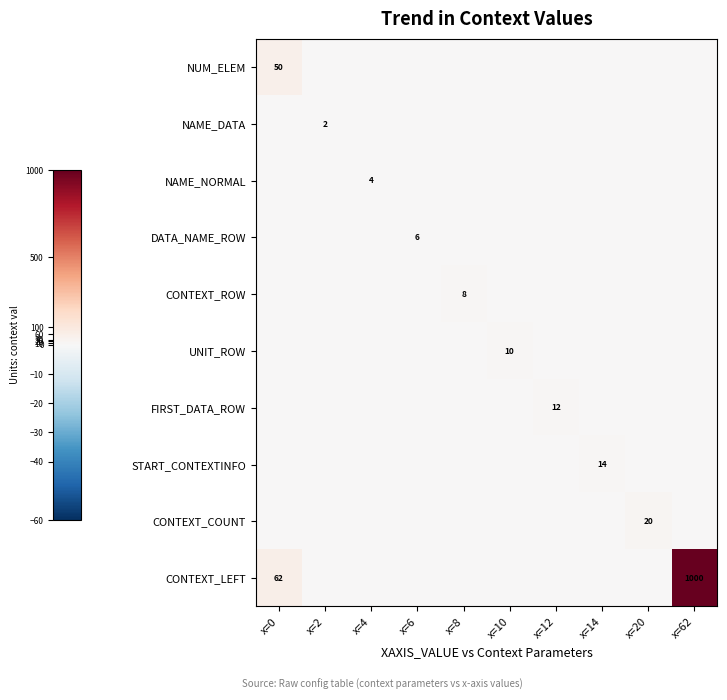

True or false: CONTEXT_COUNT has a value of 33 at x=20.

False